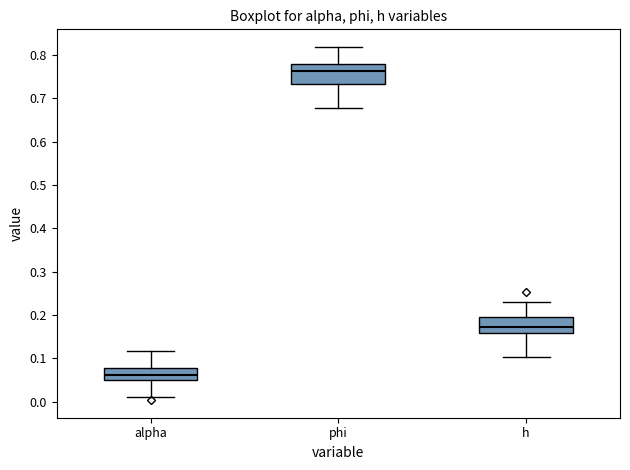

Which box has the lowest median line?

alpha